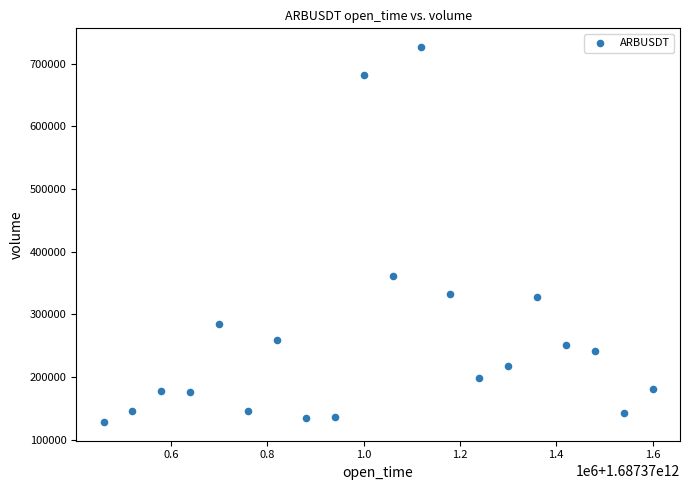

What is the range of X values (max minus min)?

1140000.0